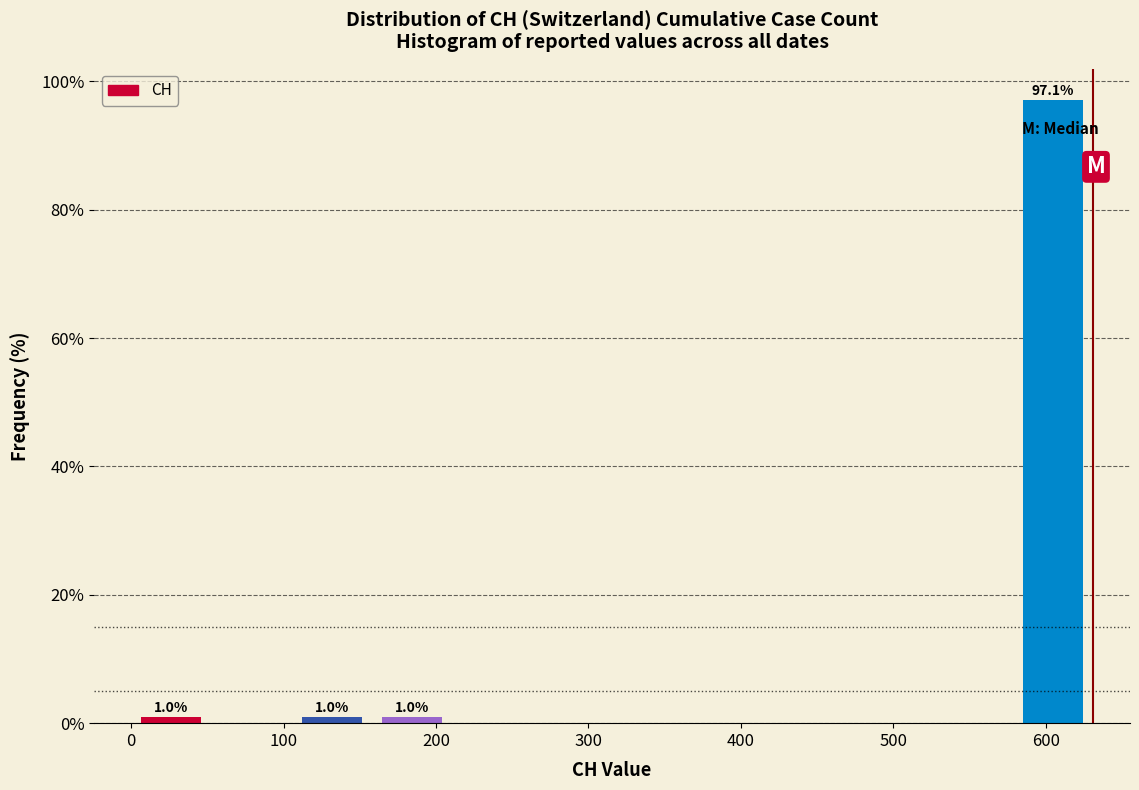

Which range on the x-axis has the tallest bar?

580 to 630